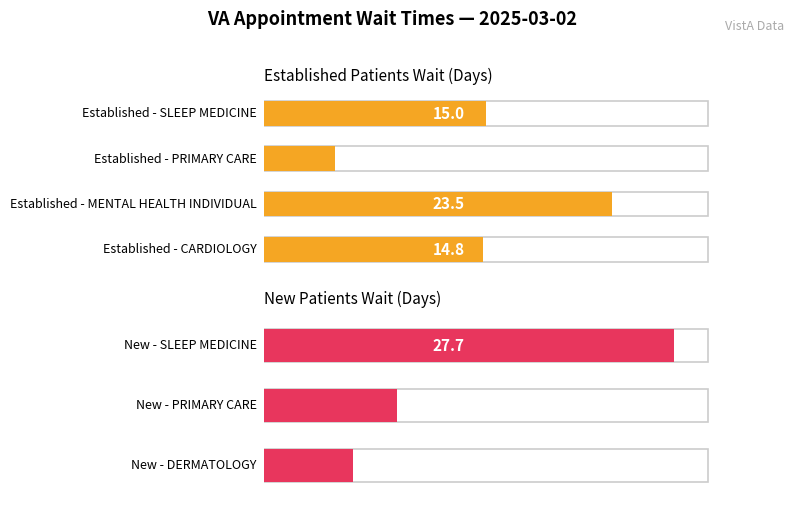

Which has a higher value, DERMATOLOGY or CARDIOLOGY?

CARDIOLOGY